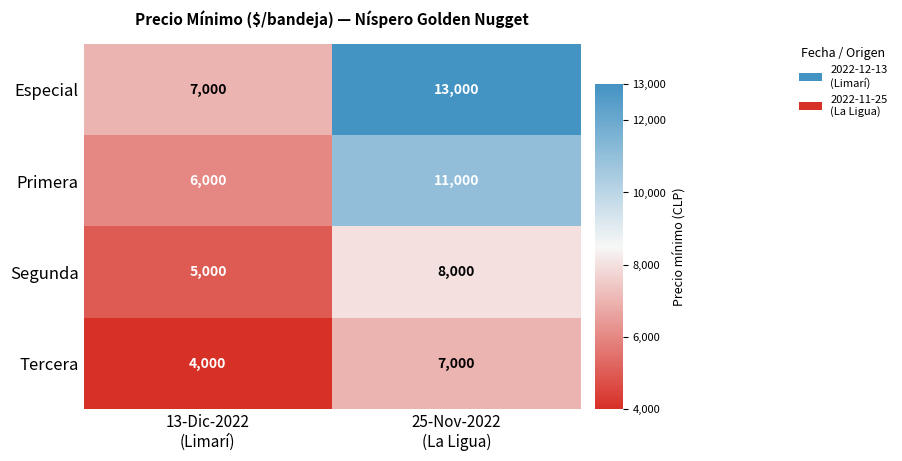

What is the greatest value displayed?

13000